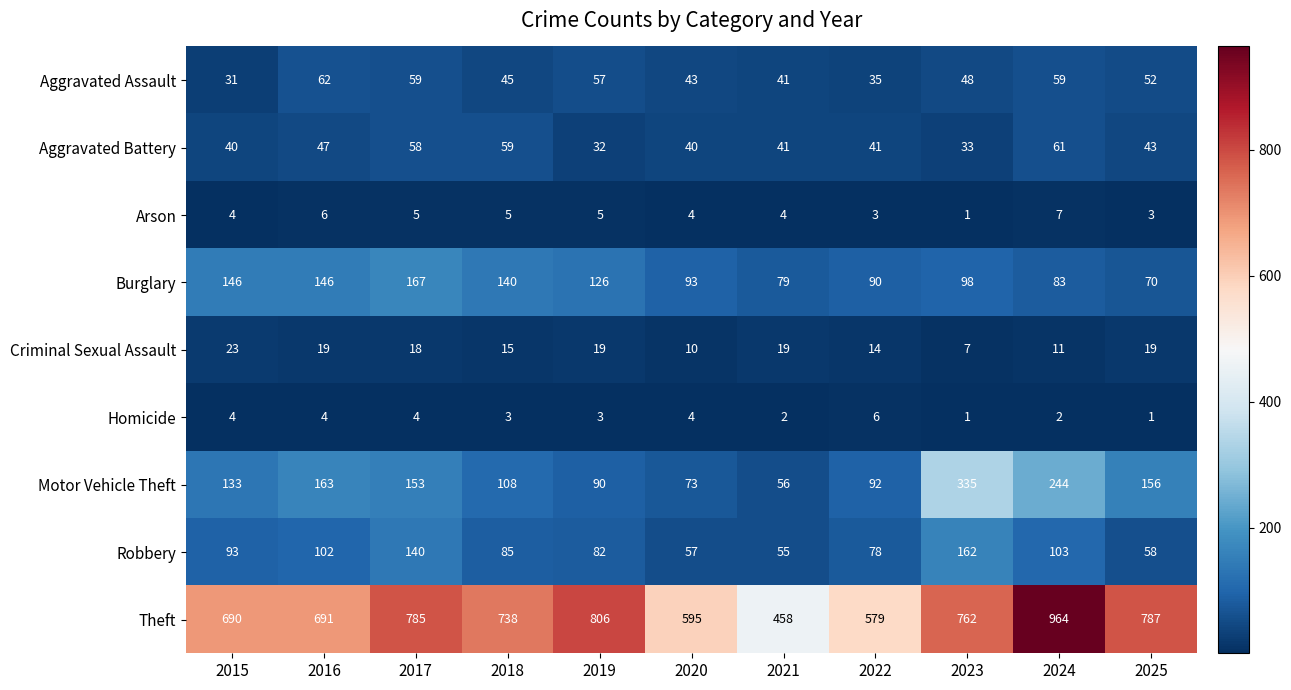

Between 2015 and 2023, which series saw the biggest shift?

Motor Vehicle Theft